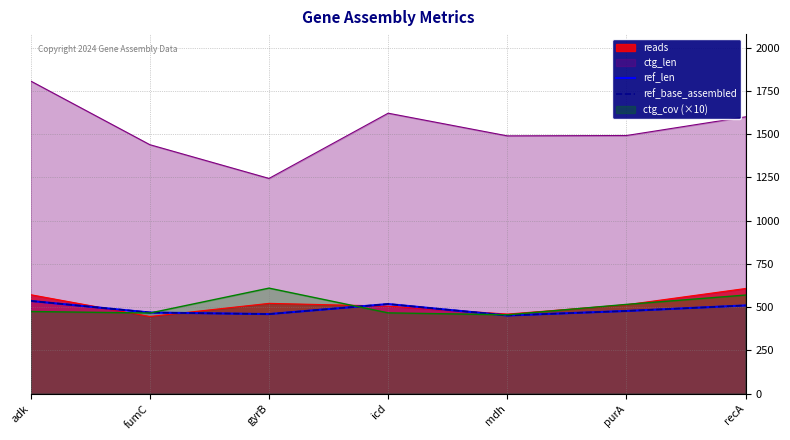

Which series has the largest total across all categories?

ref_len